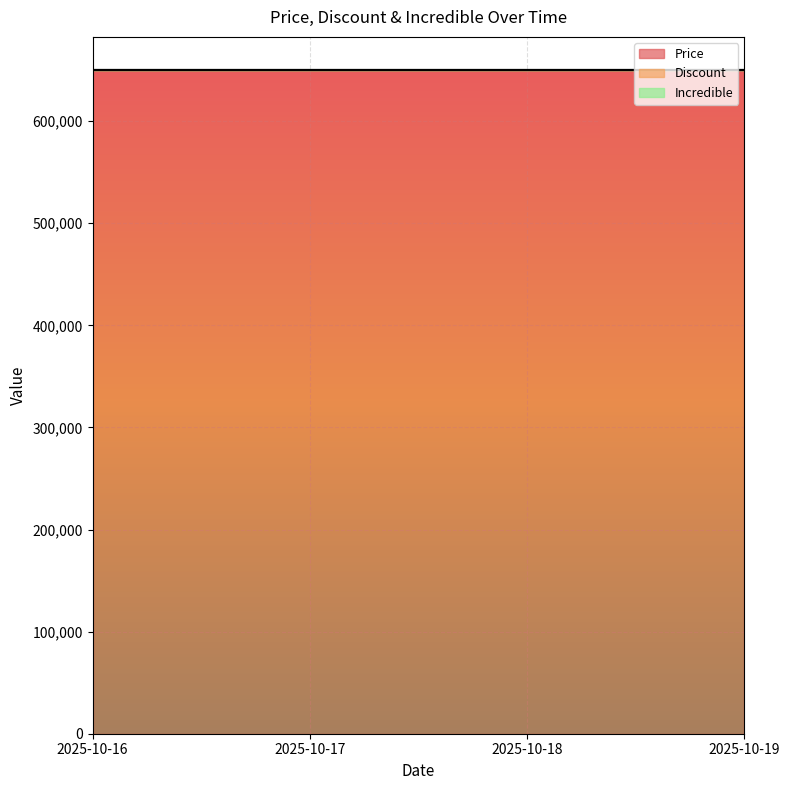

True or false: Price has more than 0 interior local peaks.

False